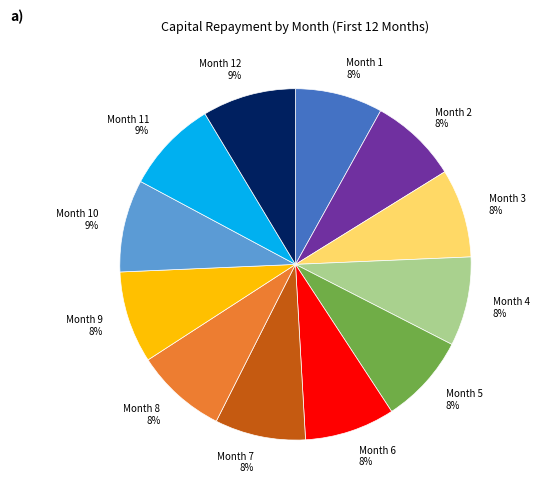

Is it true that Month 9 8% is 14% of the pie?

False